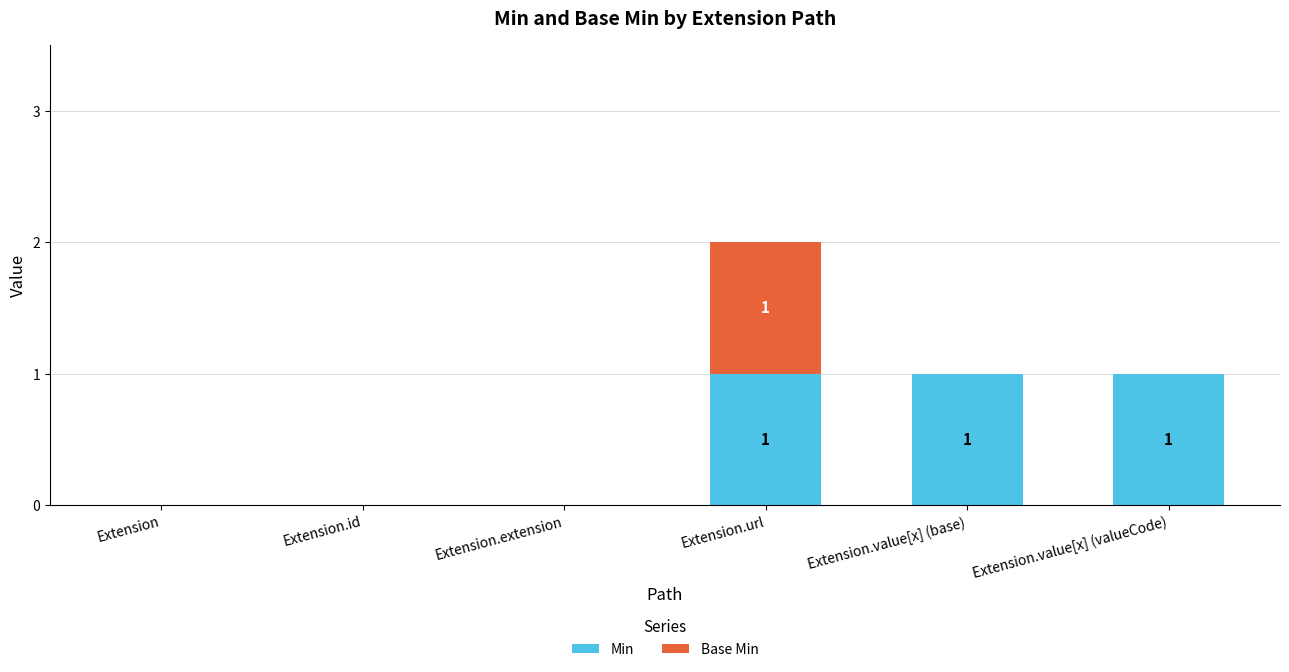

The value of Min at Extension.extension is 0. True or false?

True